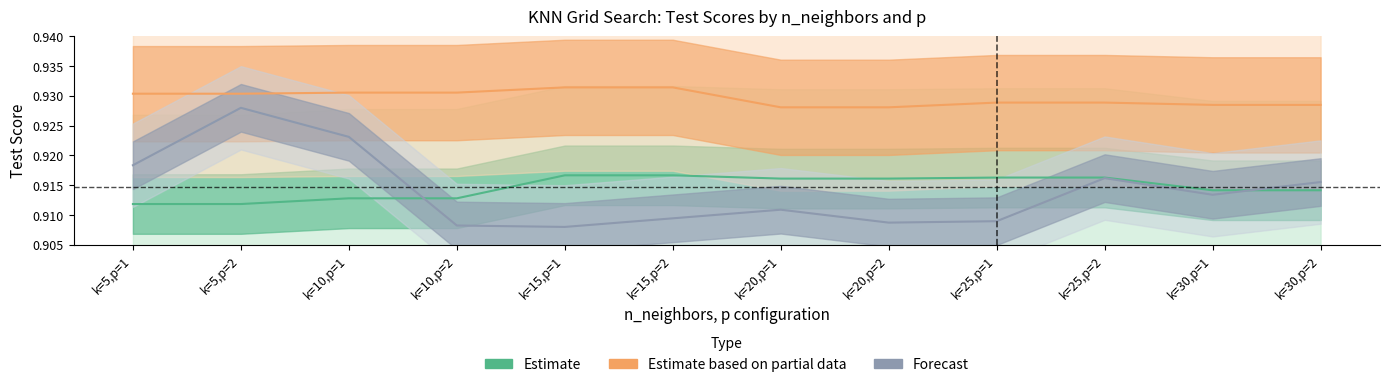

True or false: p=2 test score and fit time intersect in this chart.

False